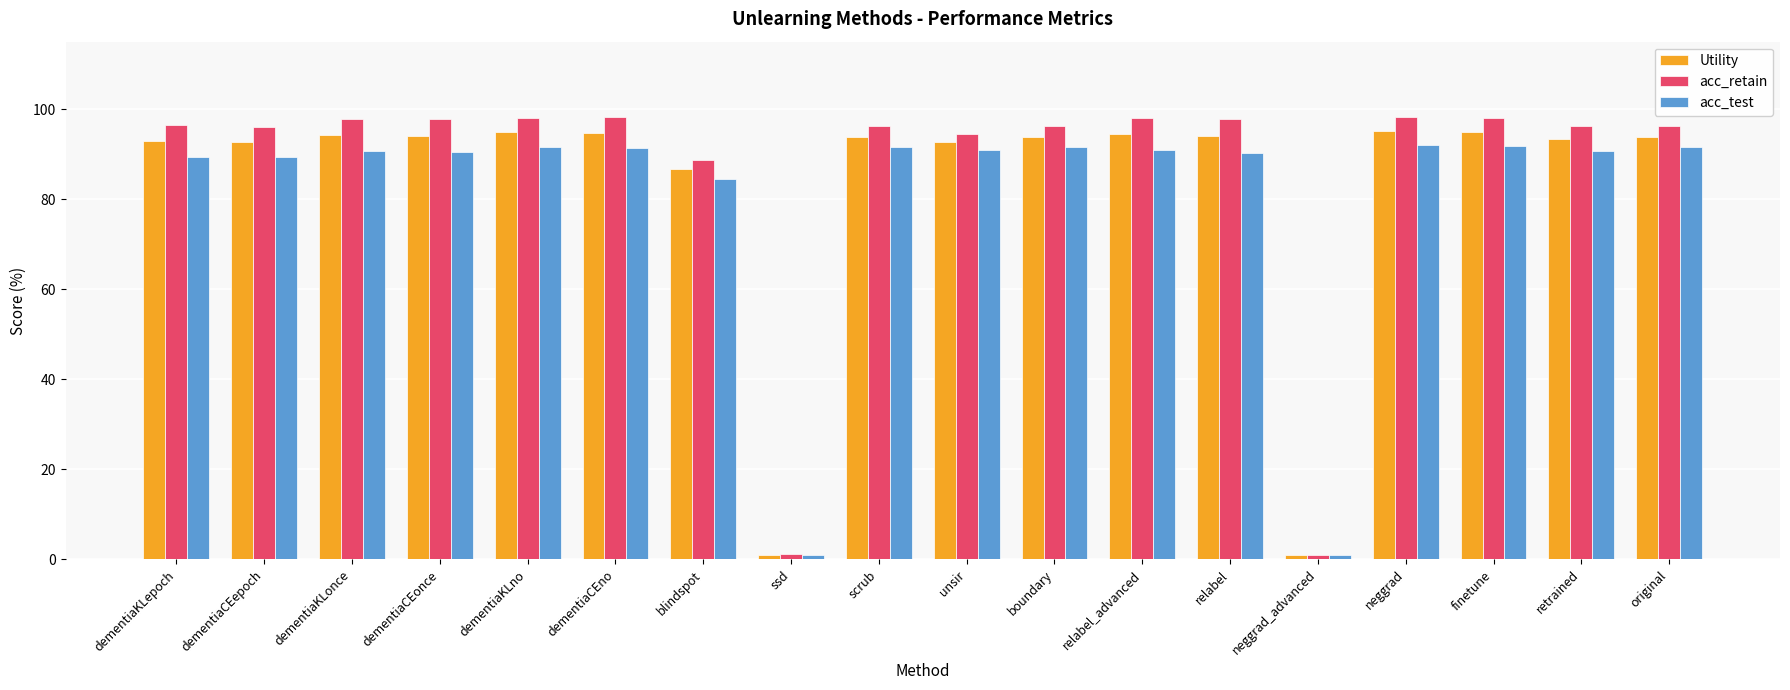

What is the sum of all acc_retain values?

1546.4